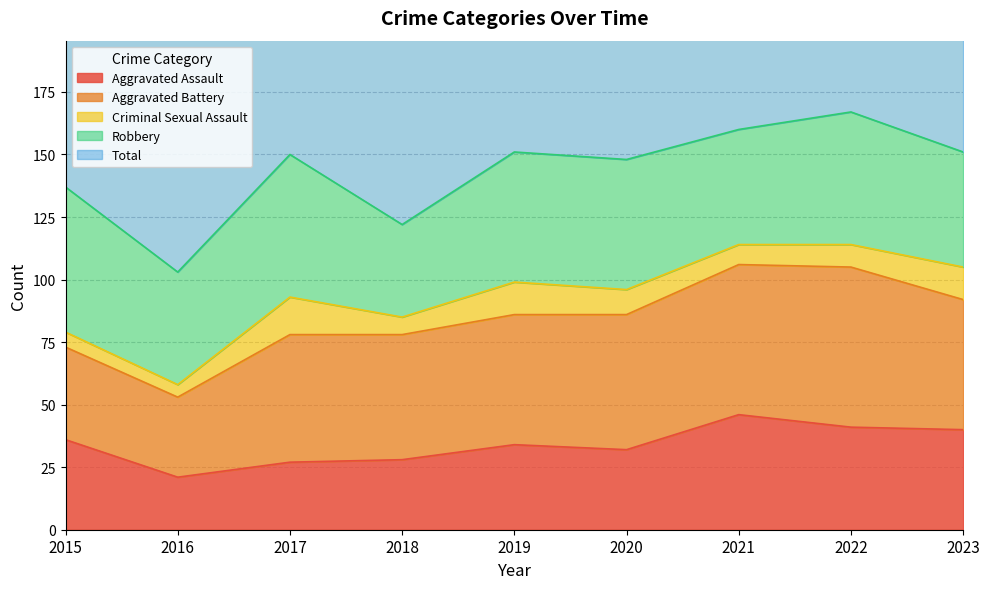

True or false: Aggravated Battery and Total intersect in this chart.

False